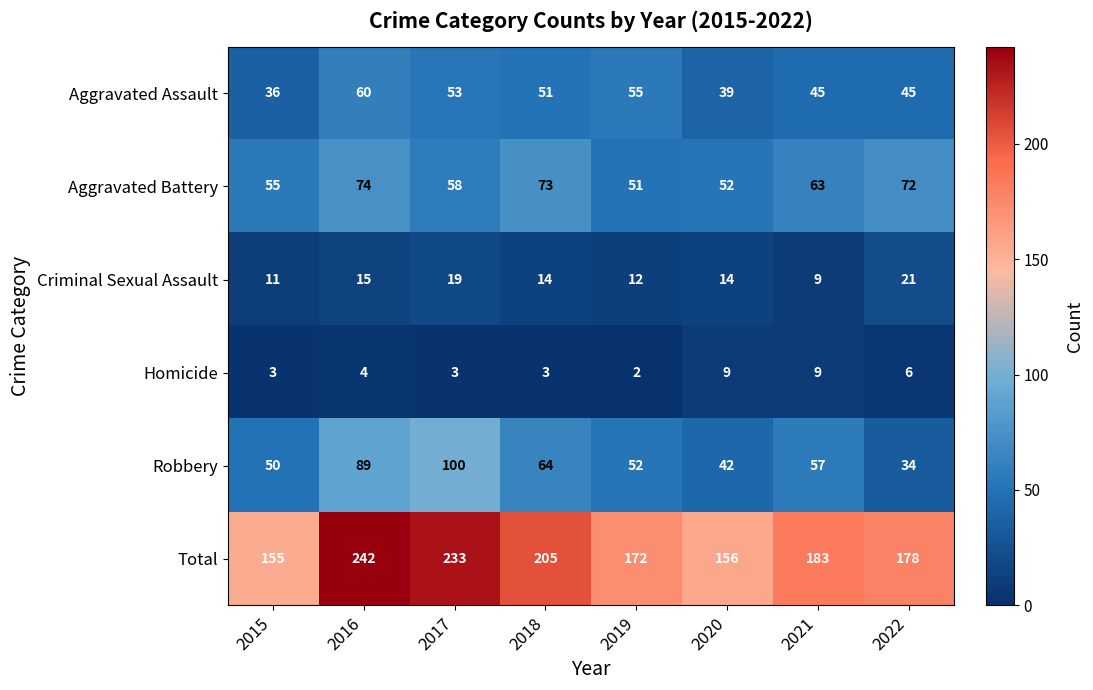

The value of Robbery at 2018 is 64. True or false?

True